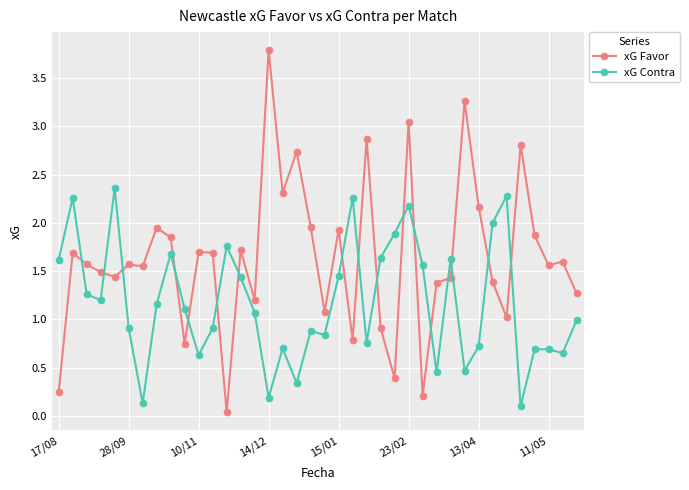

Which series has the largest range (max minus min)?

xG Favor